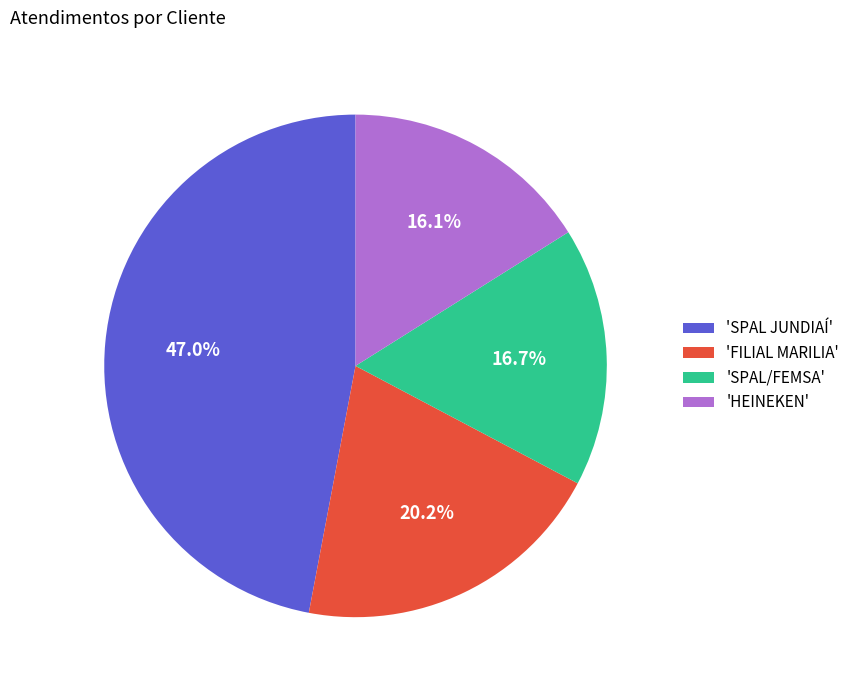

How many segments does this pie chart have?

4